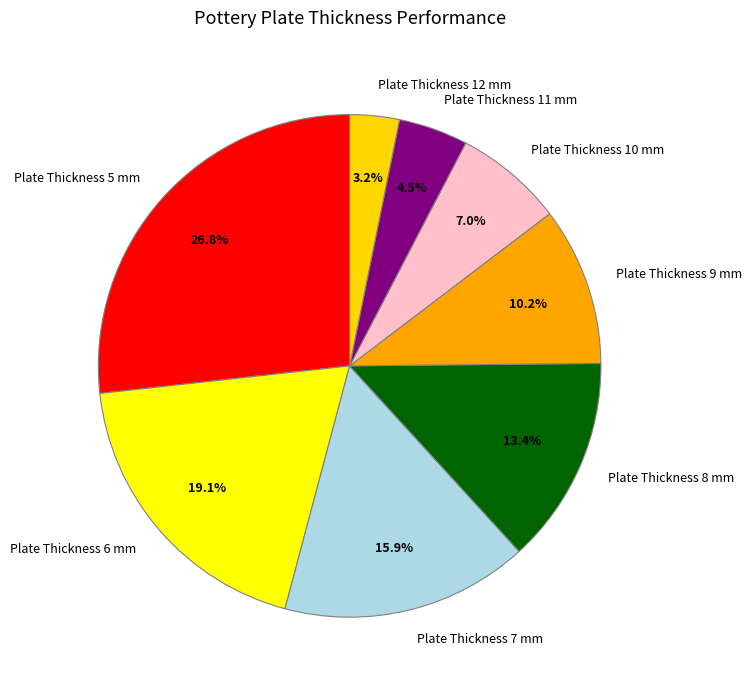

Approximately how many times larger is the value at Plate Thickness 11 mm compared to Plate Thickness 9 mm?

0.4